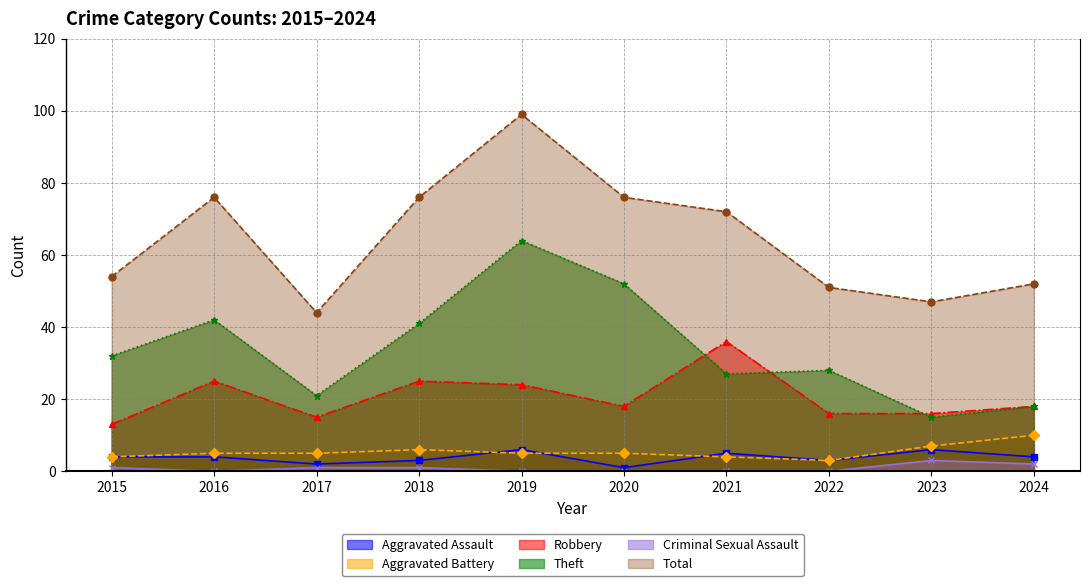

What are all the series names shown in the legend?

Aggravated Assault, Aggravated Battery, Robbery, Theft, Criminal Sexual Assault, Total